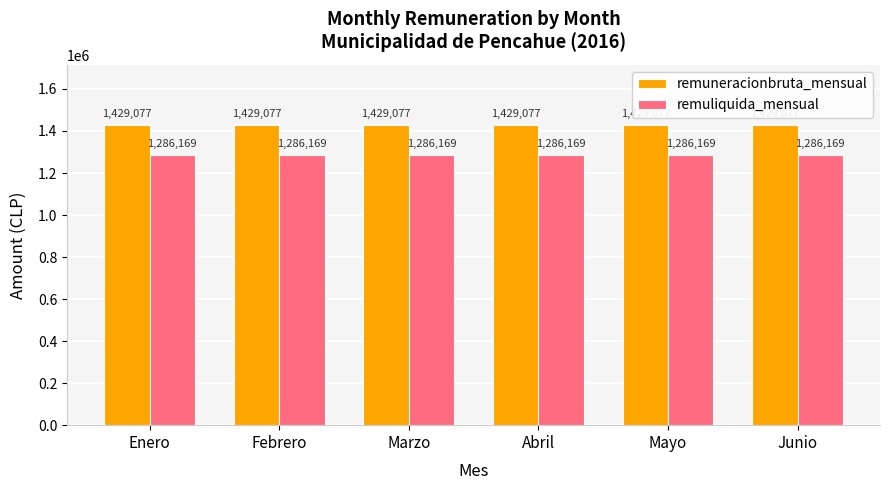

At how many categories does at least one series exceed 1320922?

6